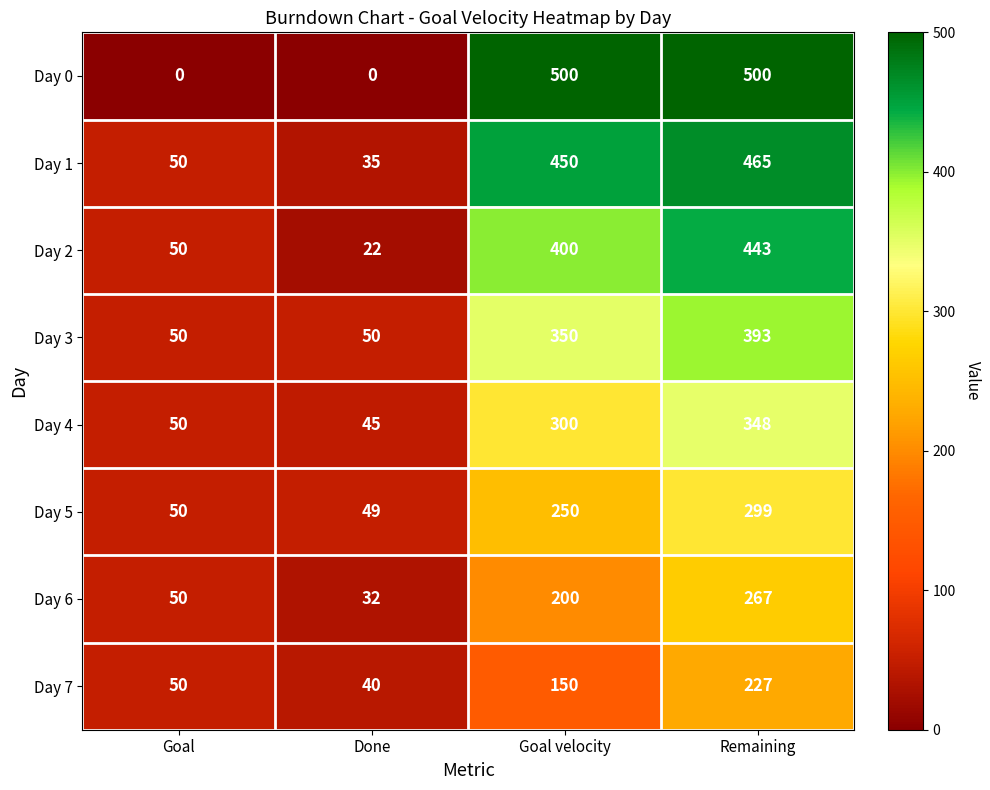

At which label is Day 4 closest to 196?

Goal velocity